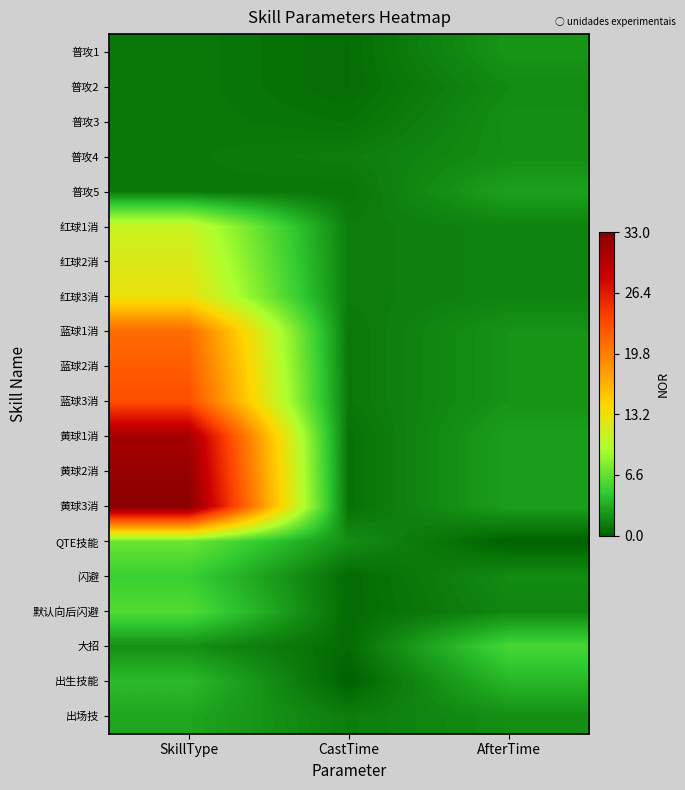

Between CastTime and AfterTime, which is larger?

AfterTime